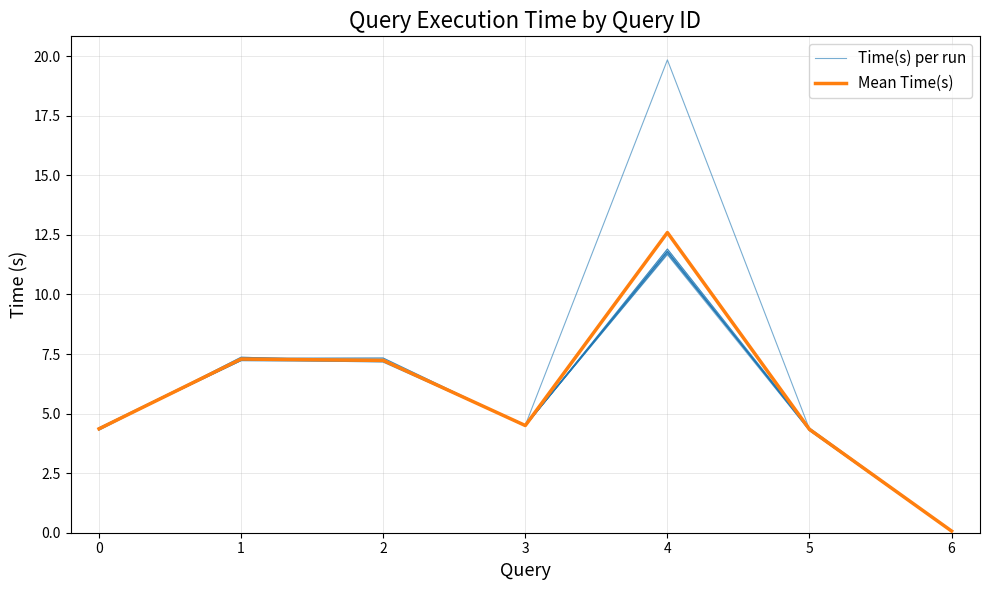

Which label corresponds to the smallest value in the chart?

6